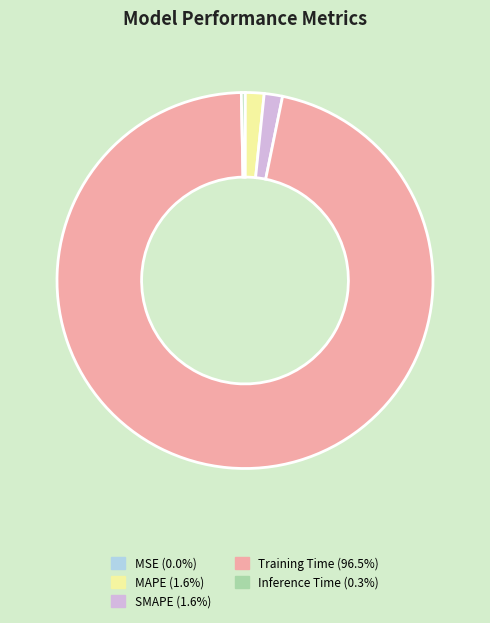

Which category accounts for the majority?

Training Time